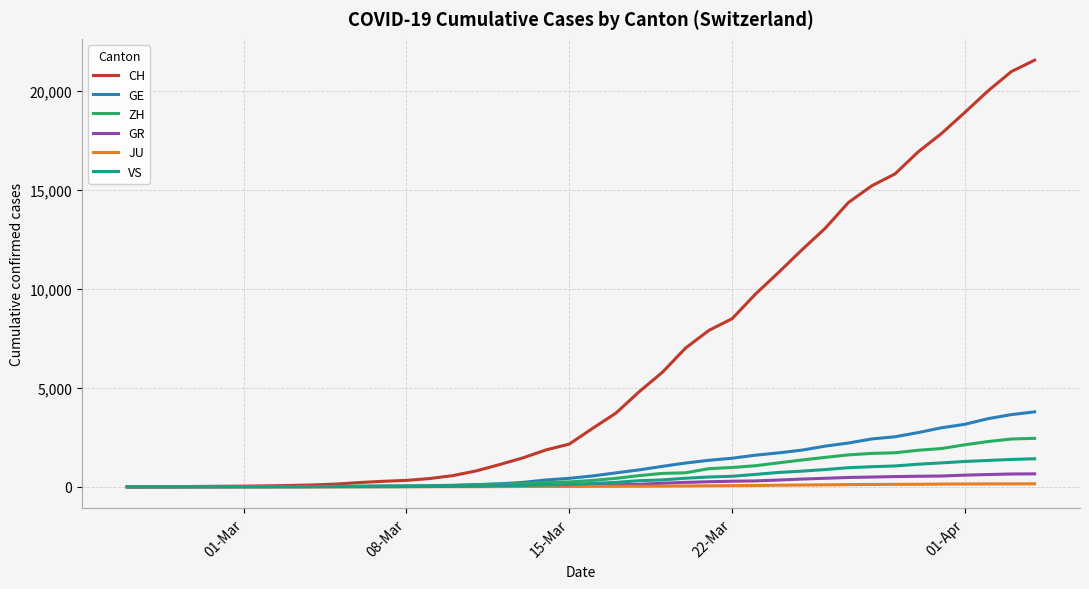

Which series has the largest total across all categories?

CH